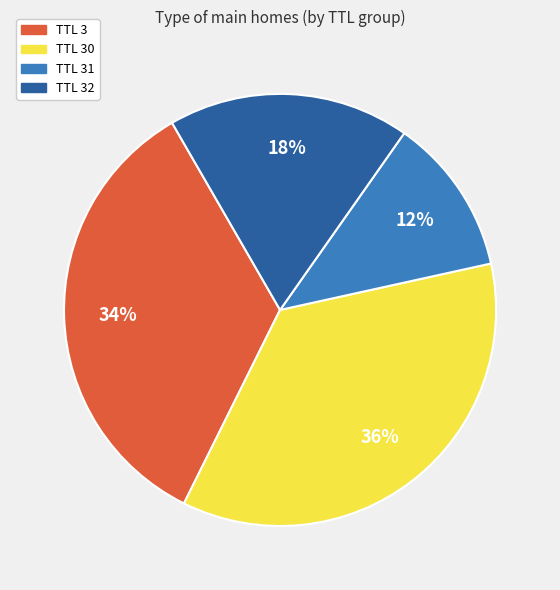

Is there any slice that represents more than half of the pie?

No